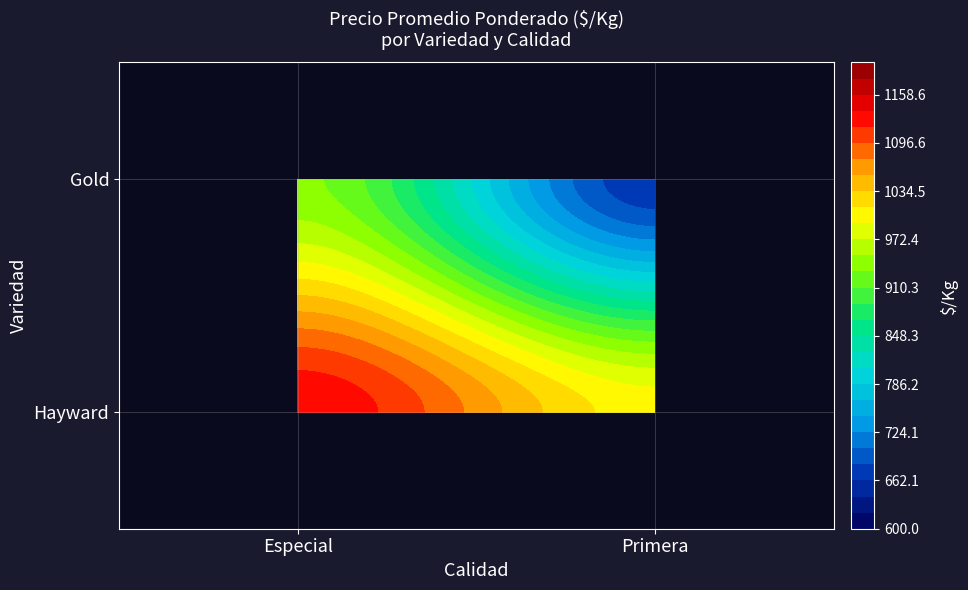

Reading left to right, list all the values displayed in this chart.

Hayward_Especial: 0=1000	1=1111	2=1052	3=1500	4=1222	5=1000	6=1111	7=1053	8=1222	9=1200
Hayward_Primera: 0=859	1=1100	2=1000	3=1000	4=1033	5=1300	6=857	7=950	8=833	9=1000
Gold_Primera: 0=667	1=700	2=720	3=680	4=710	5=690	6=660	7=730	8=700	9=680